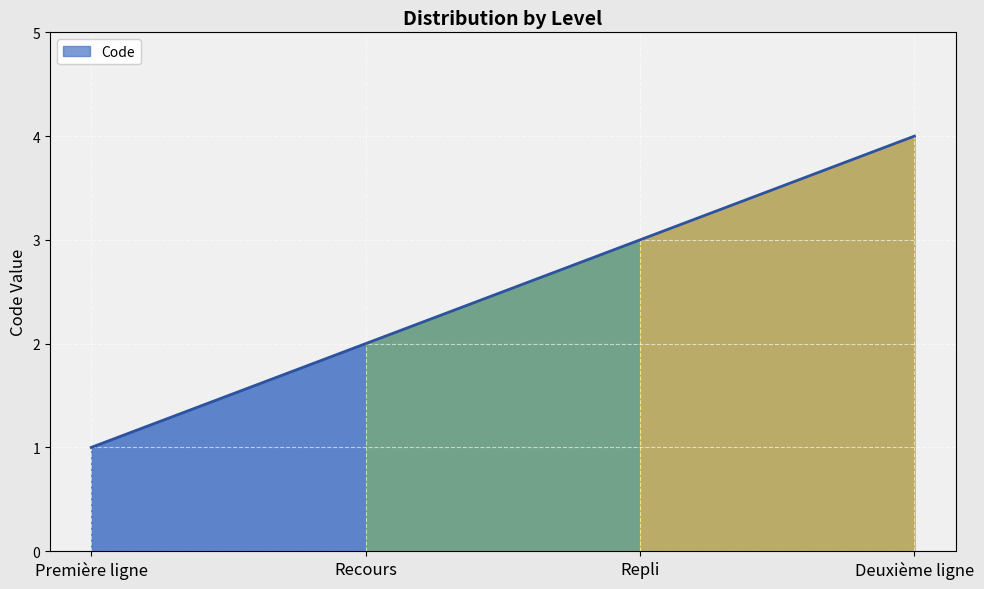

The chart shows a value of 4 at Deuxième ligne. True or false?

True